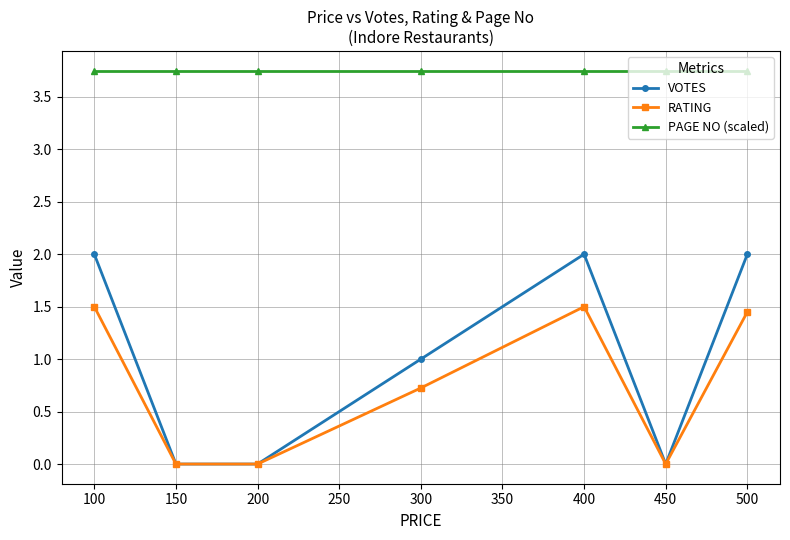

In RATING, how many points are higher than both neighbors (excluding endpoints)?

1